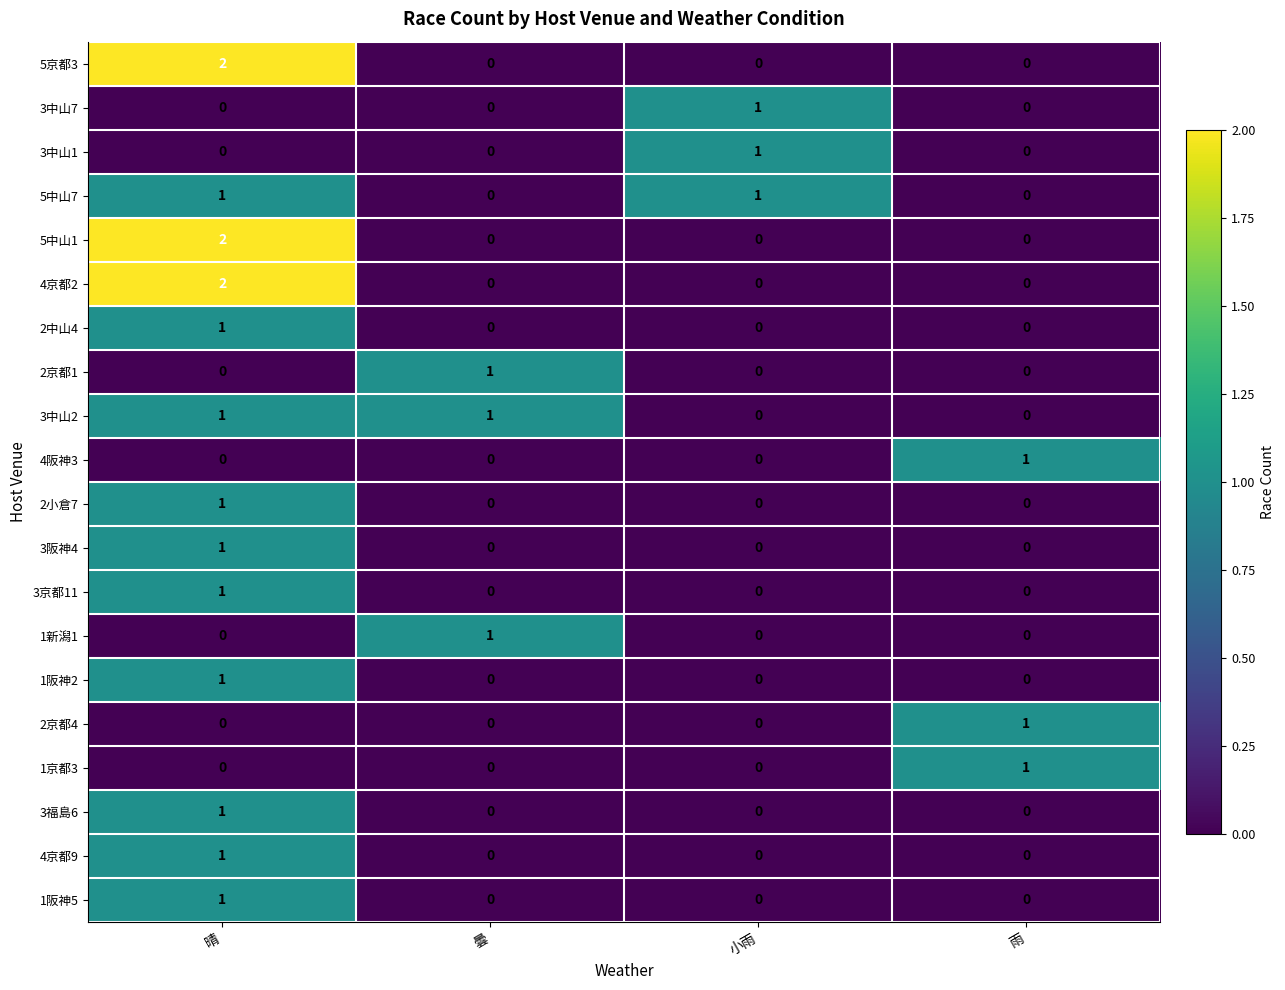

What is the total value across all series at 曇?

3